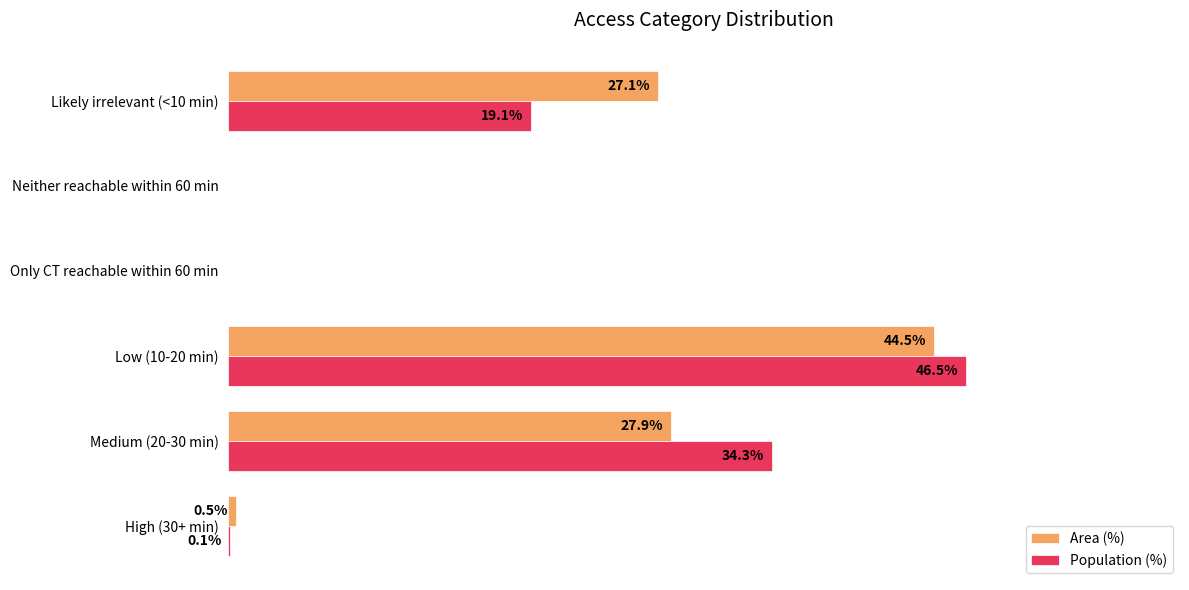

Between High (30+ min) and Medium (20-30 min), which series saw the biggest shift?

Population (%)